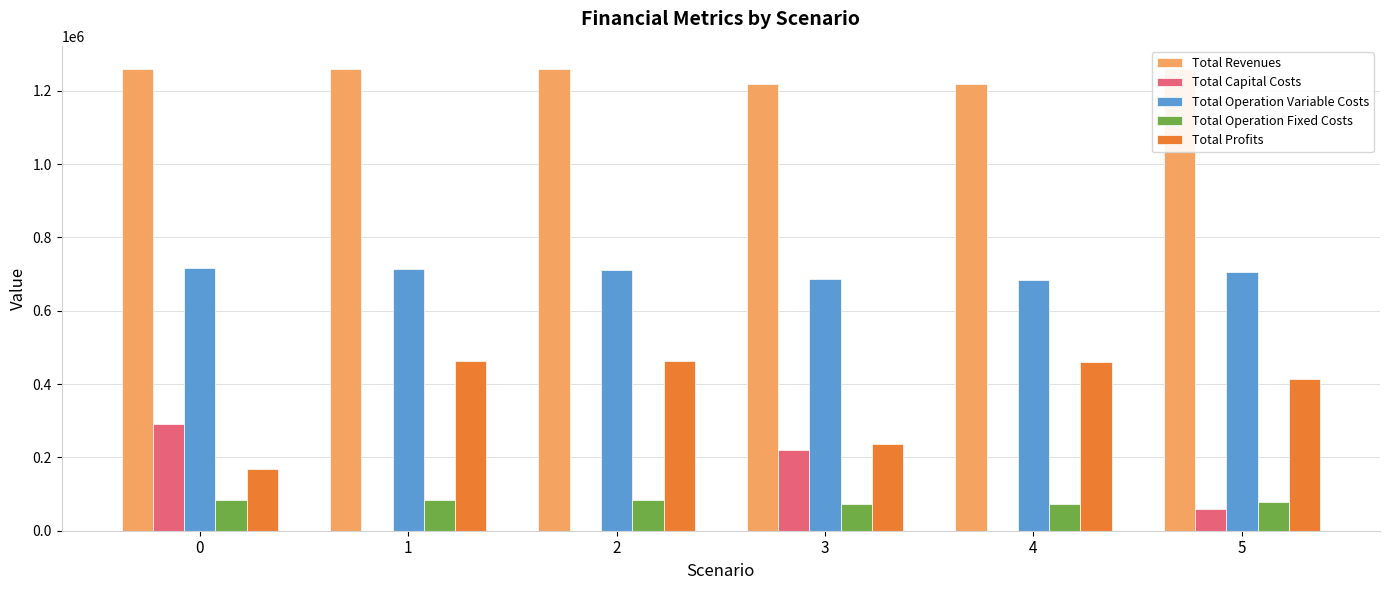

What is the sum of all Total Revenues values?

7472079.1